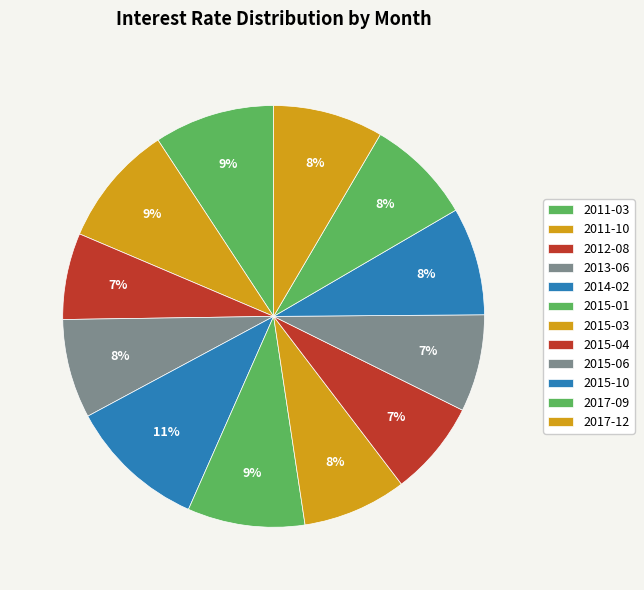

What percentage do 2011-03 and 2014-02 together represent?

19.8%